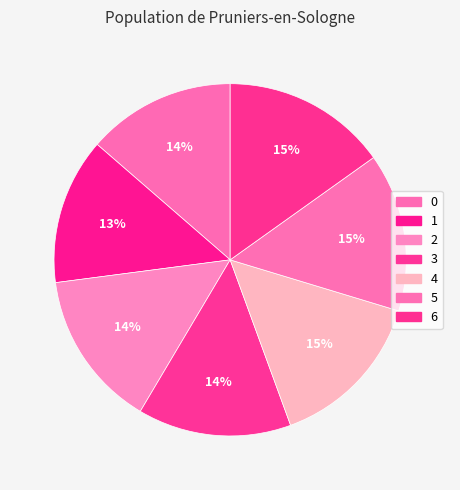

To the nearest percent, what is the difference between the 0 and 5 slice percentages?

1%